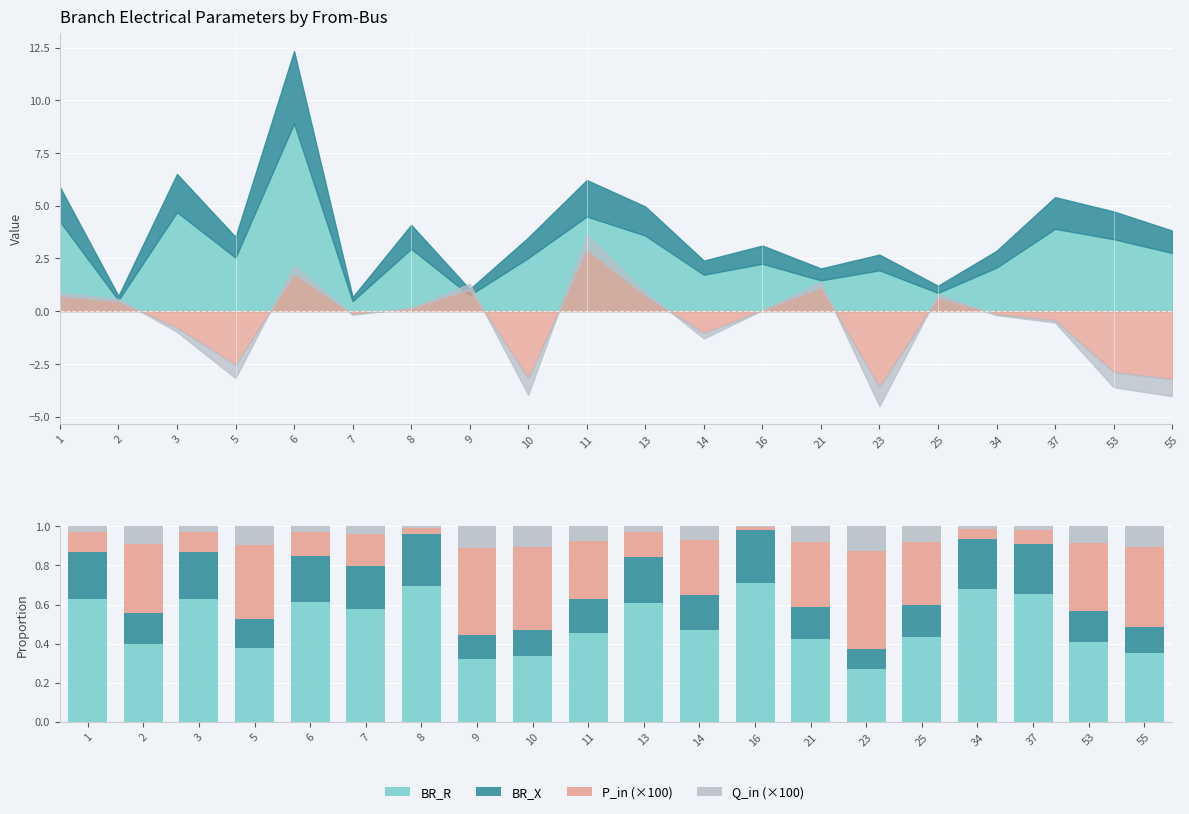

What is the value of the Q_in (×100) bar at the 19th from the left?

0.1